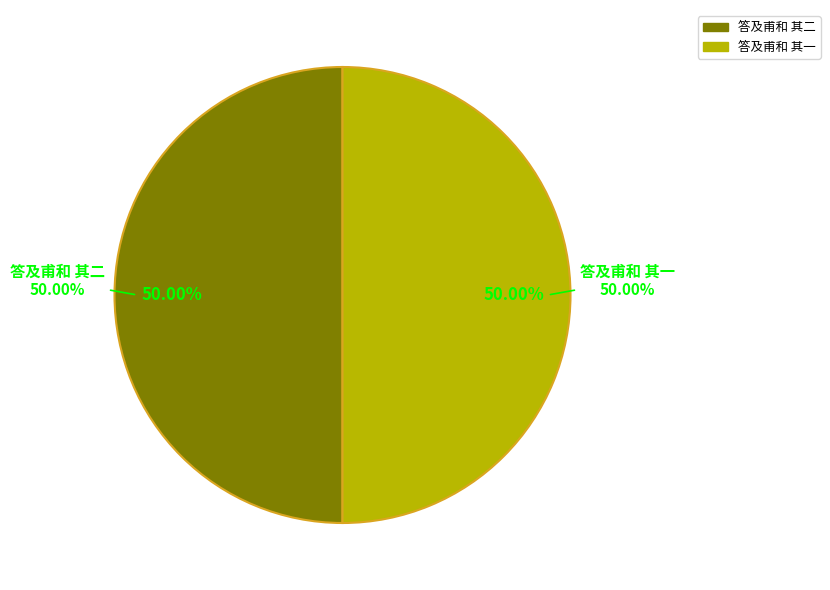

What is the largest slice in the pie chart?

答及甫和 其一